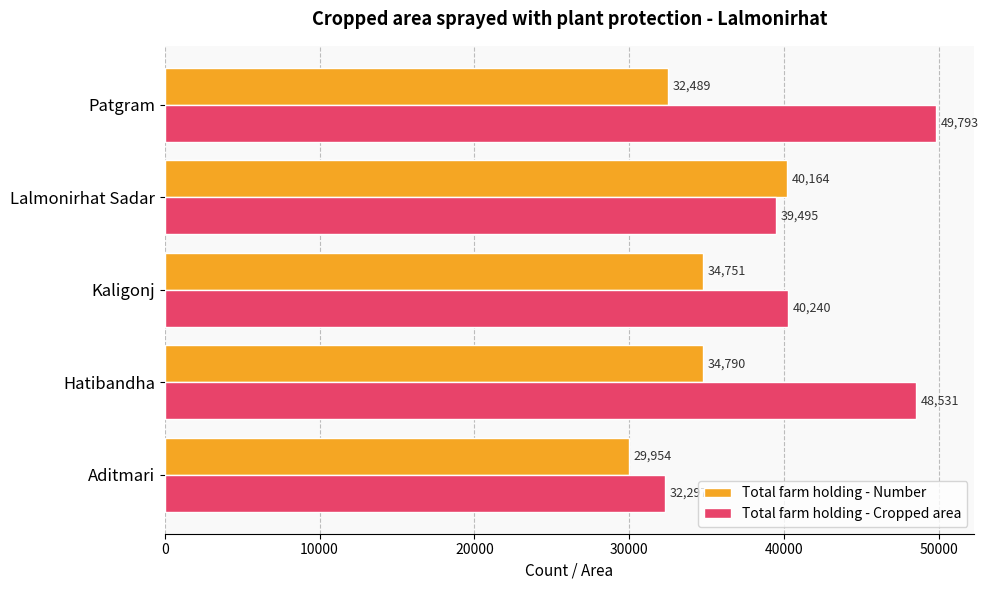

Between Hatibandha and Kaligonj, which series saw the biggest shift?

Total farm holding - Cropped area